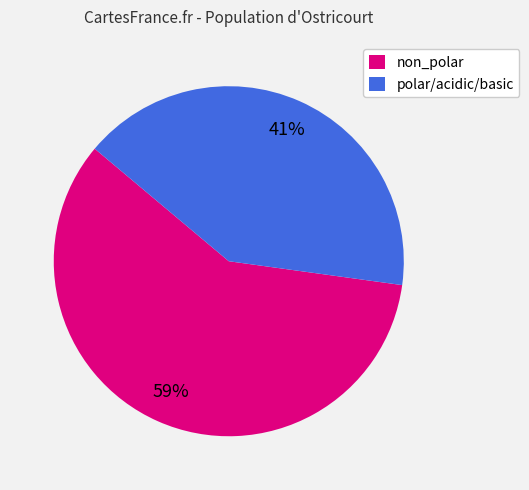

Is there a majority slice in this chart?

Yes